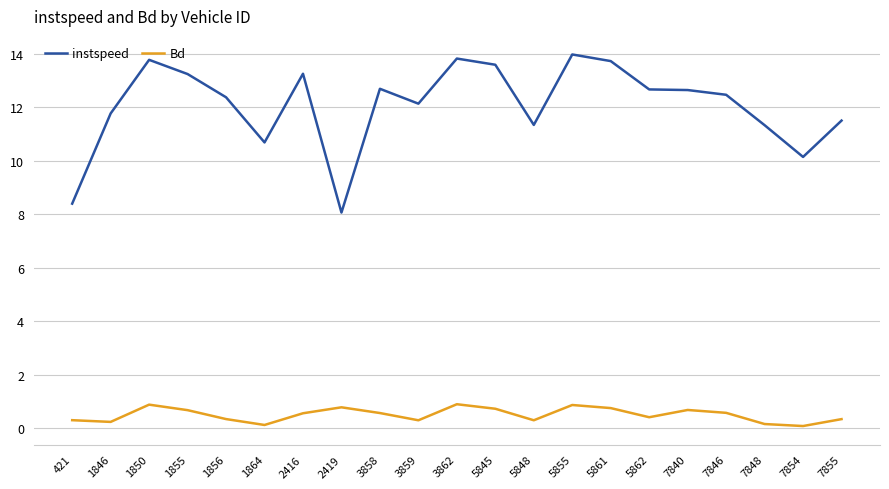

Is the value of instspeed at 7840 greater than the value of Bd at 7848?

Yes